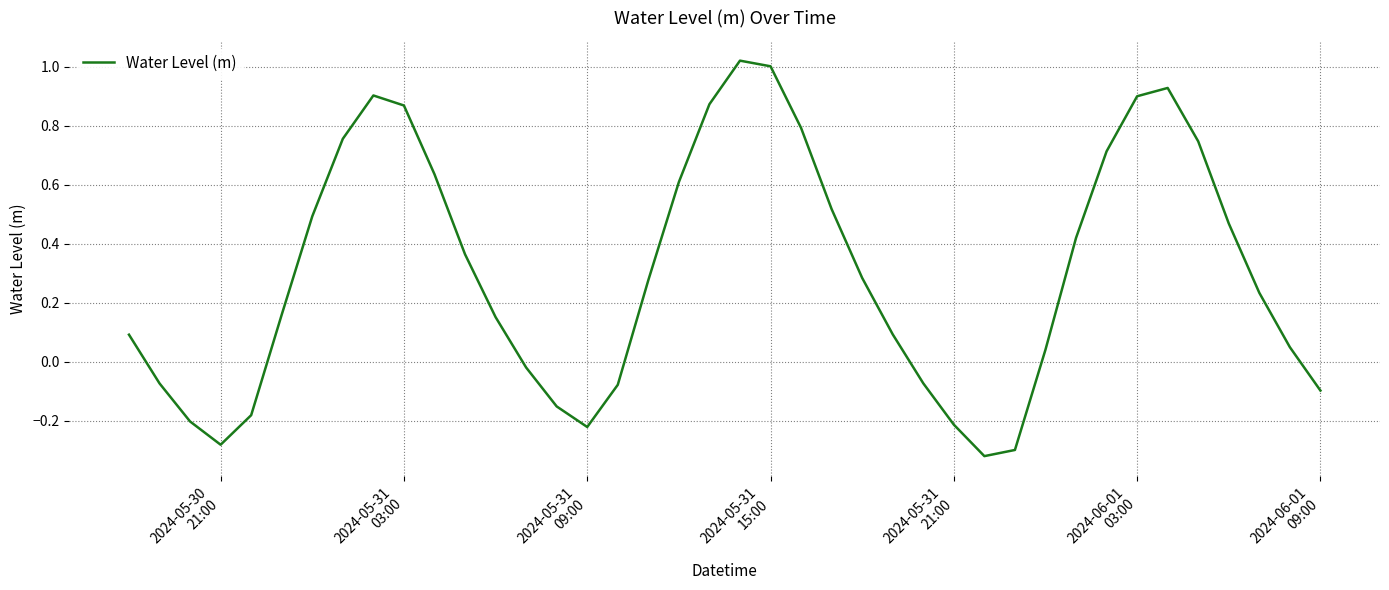

True or false: the data has more than 1 interior local peaks.

True